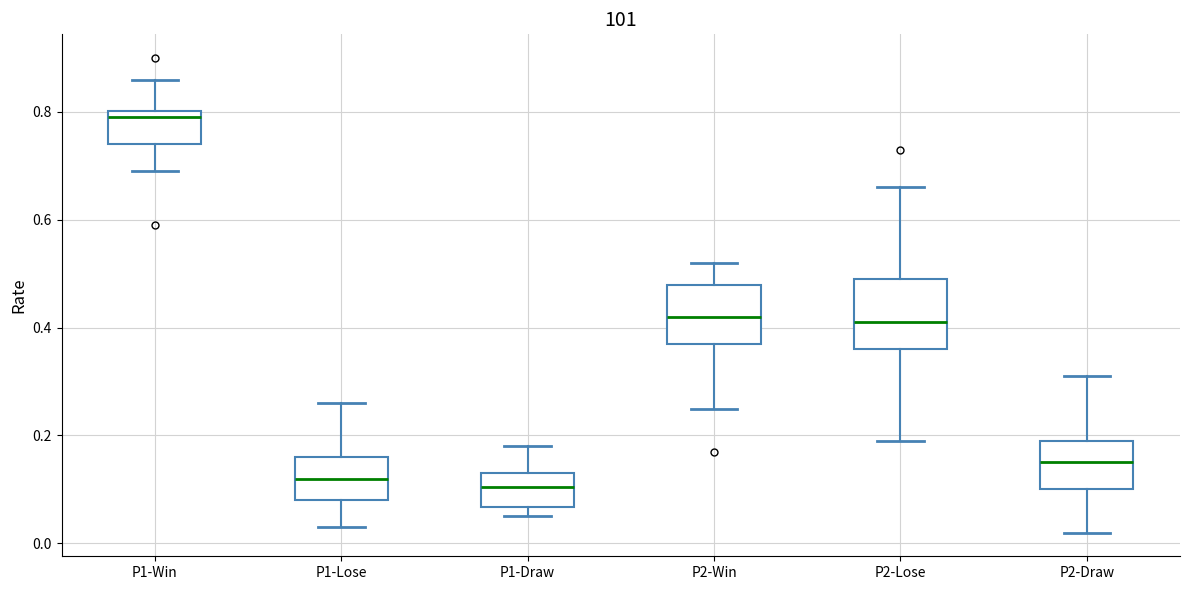

Which box is the tallest, from its lower edge to its upper edge?

P2-Lose